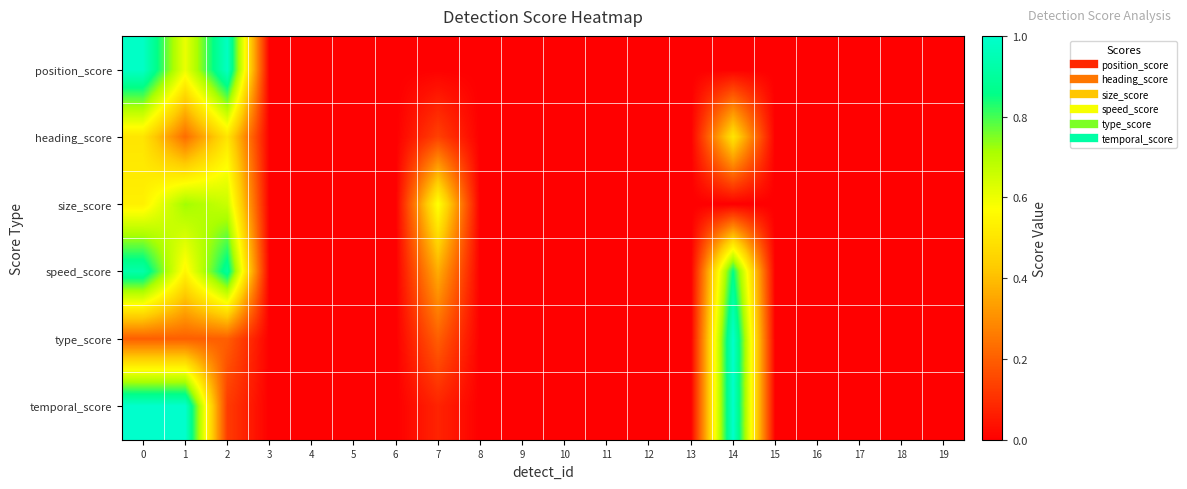

Reading left to right, what are all the values shown in this chart?

position_score: 0=1.0	1=0.6	2=1.0	3=0.0	4=0.0	5=0.0	6=0.0	7=0.0	8=0.0	9=0.0	10=0.0	11=0.0	12=0.0	13=0.0	14=0.0	15=0.0	16=0.0	17=0.0	18=0.0	19=0.0
heading_score: 0=0.5	1=0.2	2=0.5	3=0.0	4=0.0	5=0.0	6=0.0	7=0.1	8=0.0	9=0.0	10=0.0	11=0.0	12=0.0	13=0.0	14=0.5	15=0.0	16=0.0	17=0.0	18=0.0	19=0.0
size_score: 0=0.5	1=0.7	2=0.7	3=0.0	4=0.0	5=0.0	6=0.0	7=0.6	8=0.0	9=0.0	10=0.0	11=0.0	12=0.0	13=0.0	14=0.0	15=0.0	16=0.0	17=0.0	18=0.0	19=0.0
speed_score: 0=0.9	1=0.5	2=0.9	3=0.0	4=0.0	5=0.0	6=0.0	7=0.4	8=0.0	9=0.0	10=0.0	11=0.0	12=0.0	13=0.0	14=0.9	15=0.0	16=0.0	17=0.0	18=0.0	19=0.0
type_score: 0=0.2	1=0.2	2=0.2	3=0.0	4=0.0	5=0.0	6=0.0	7=0.2	8=0.0	9=0.0	10=0.0	11=0.0	12=0.0	13=0.0	14=1.0	15=0.0	16=0.0	17=0.0	18=0.0	19=0.0
temporal_score: 0=1.0	1=1.0	2=0.1	3=0.0	4=0.0	5=0.0	6=0.0	7=0.1	8=0.0	9=0.0	10=0.0	11=0.0	12=0.0	13=0.0	14=1.0	15=0.0	16=0.0	17=0.0	18=0.0	19=0.0